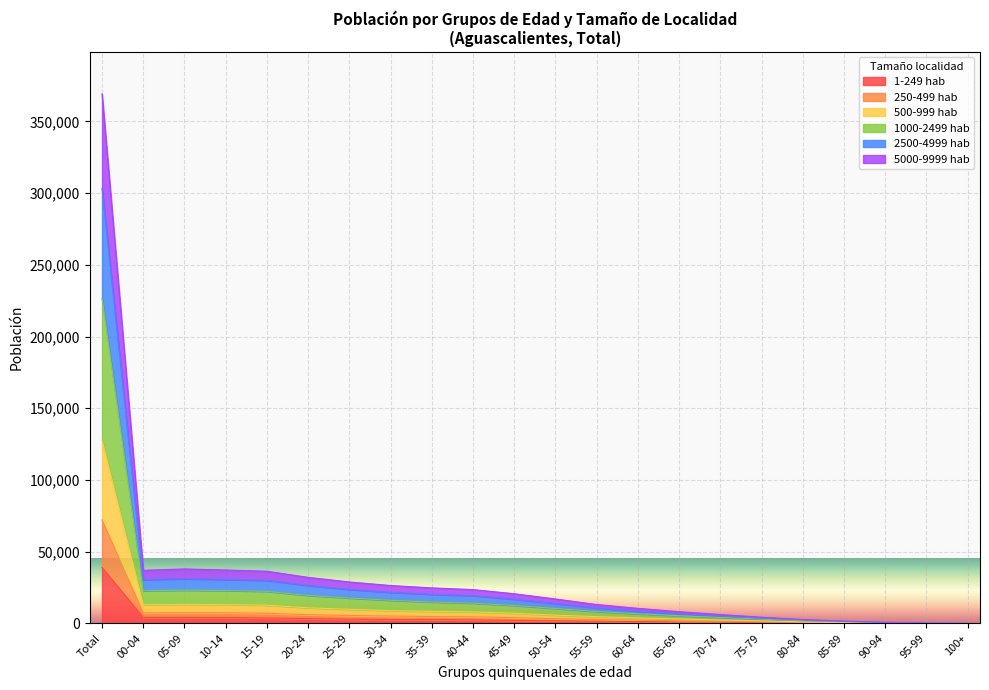

Does the chart display data point markers on the line(s)?

No